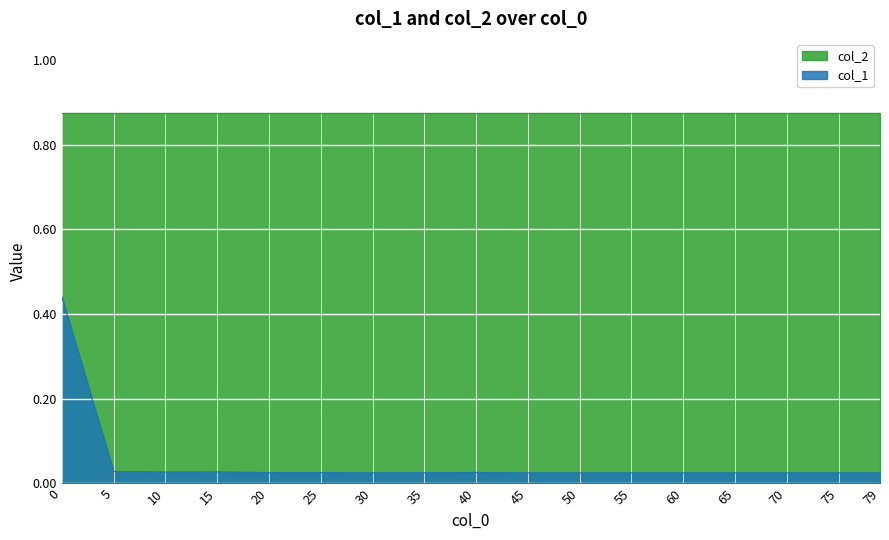

Is it true that the value at 45 is 0.0?

True